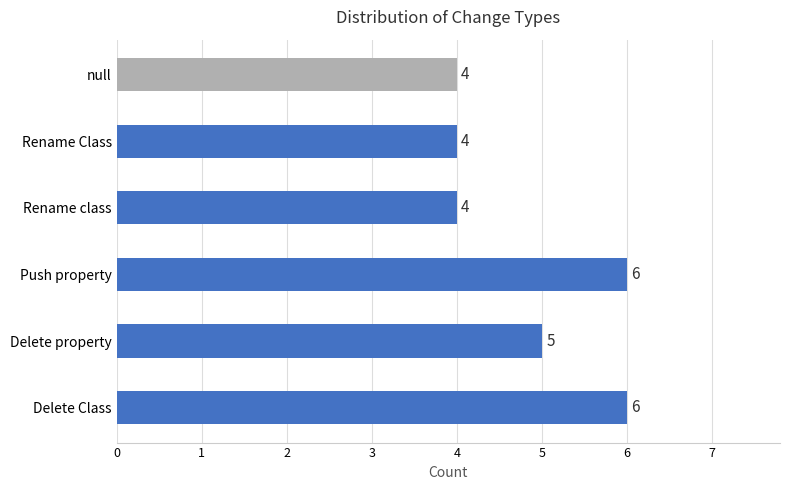

Reading bottom to top, transcribe all the data shown in this chart.

Delete Class=6	Delete property=5	Push property=6	Rename class=4	Rename Class=4	null=4